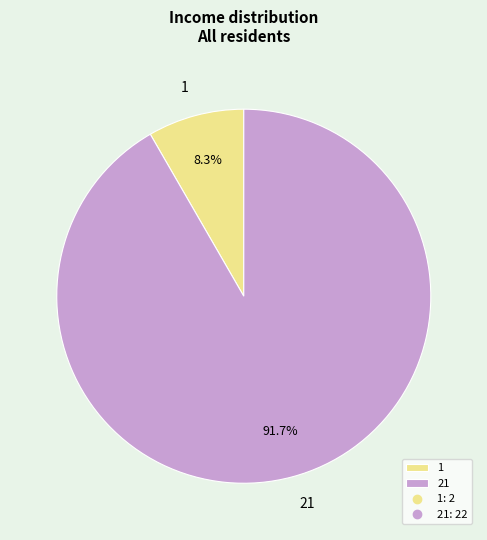

True or false: 1 accounts for 20% of the total.

False